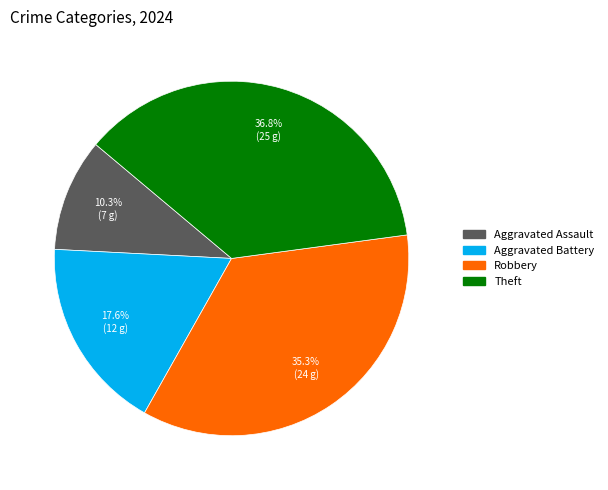

Does Theft represent more than half of the total?

No